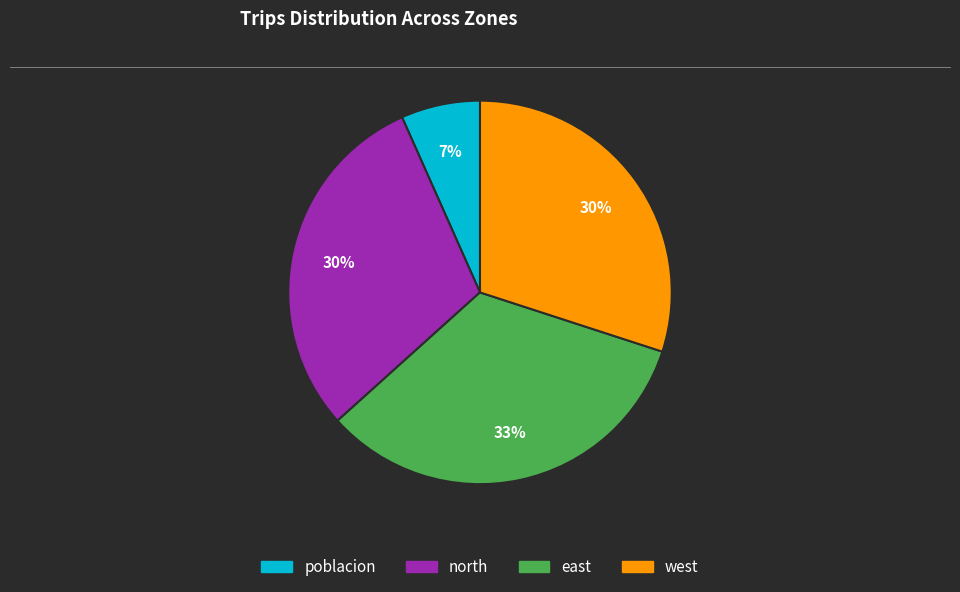

What is the ratio of the value at east to the value at north?

1.1